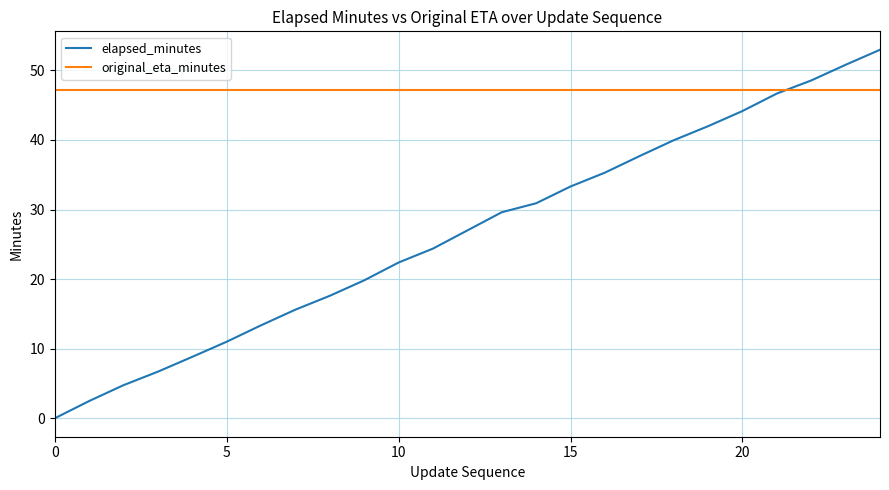

True or false: elapsed_minutes has more than 1 interior local peaks.

False